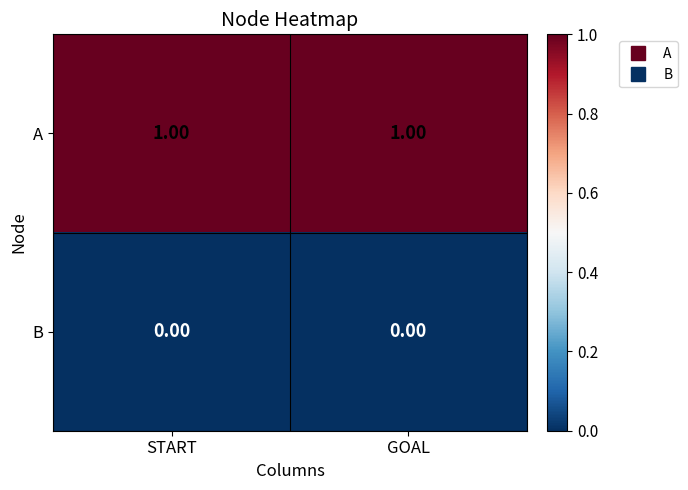

Is the value of A at START greater than the value of B at START?

Yes